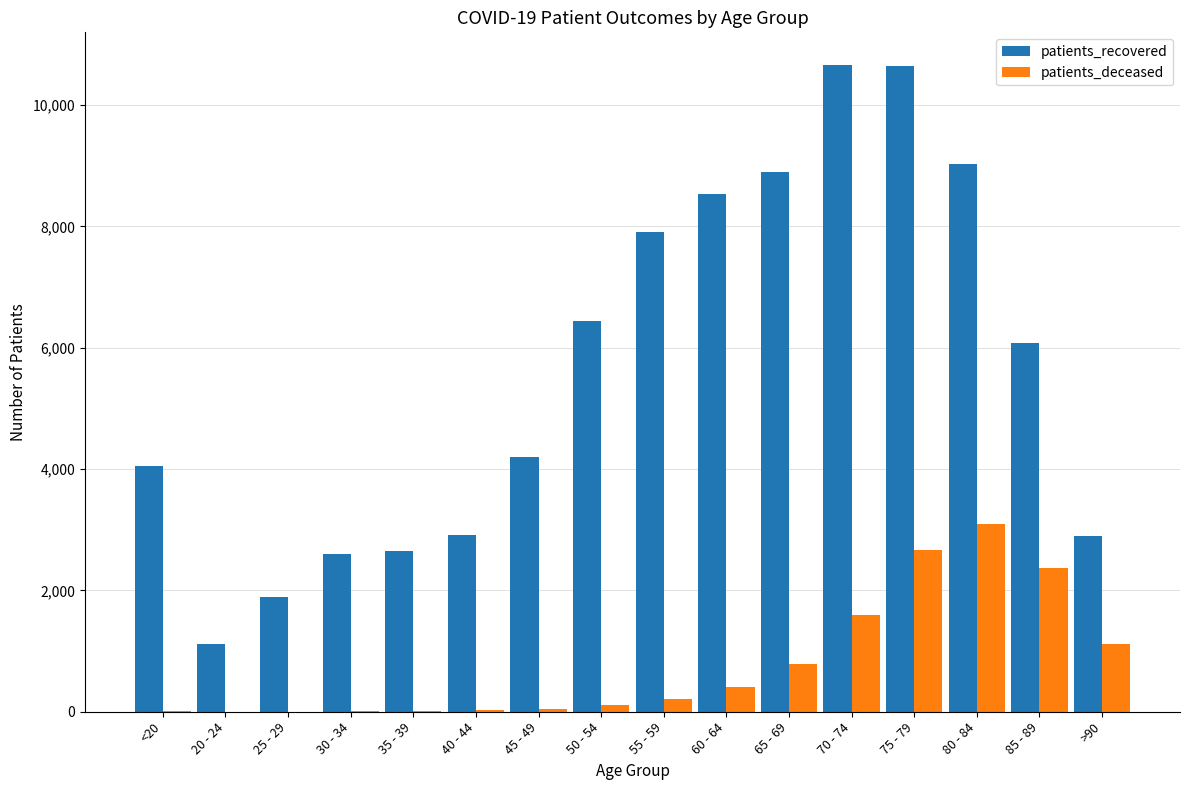

Between 40 - 44 and 70 - 74, which series saw the biggest shift?

patients_recovered